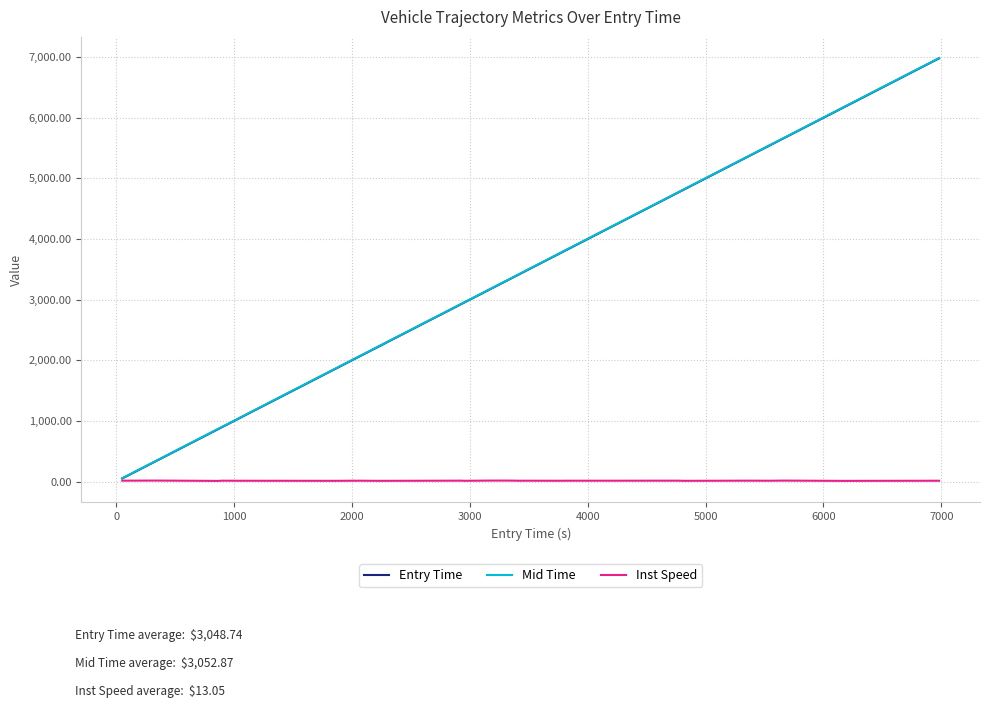

What is the highest value of the Mid Time series?

6986.5